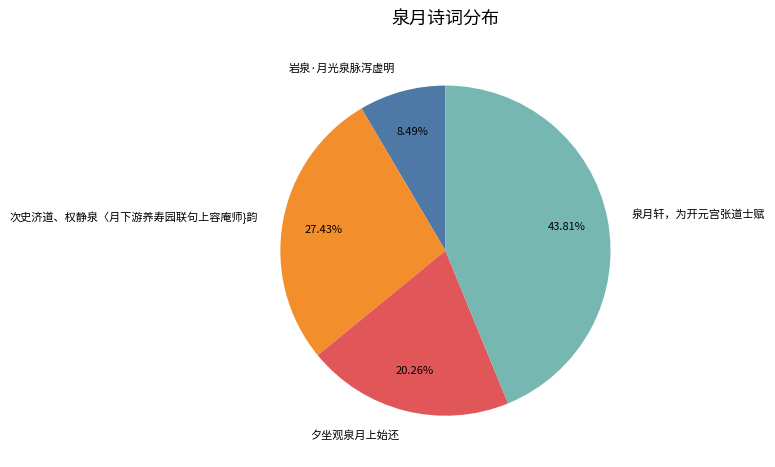

Approximately how many times larger is the value at 泉月轩，为开元宫张道士赋 compared to 夕坐观泉月上始还?

2.2